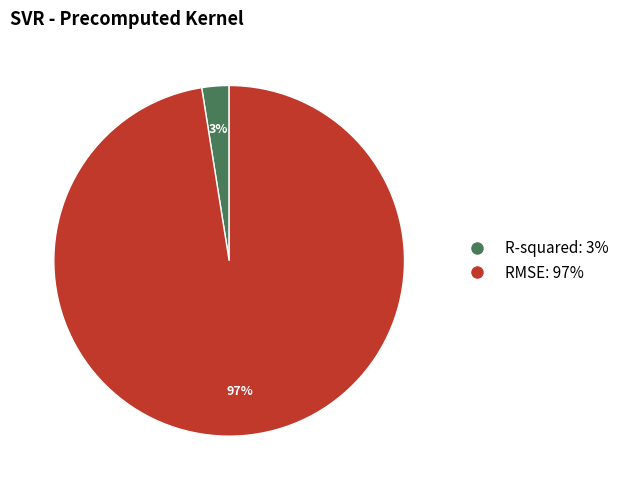

Does RMSE account for over 50% of the chart?

Yes